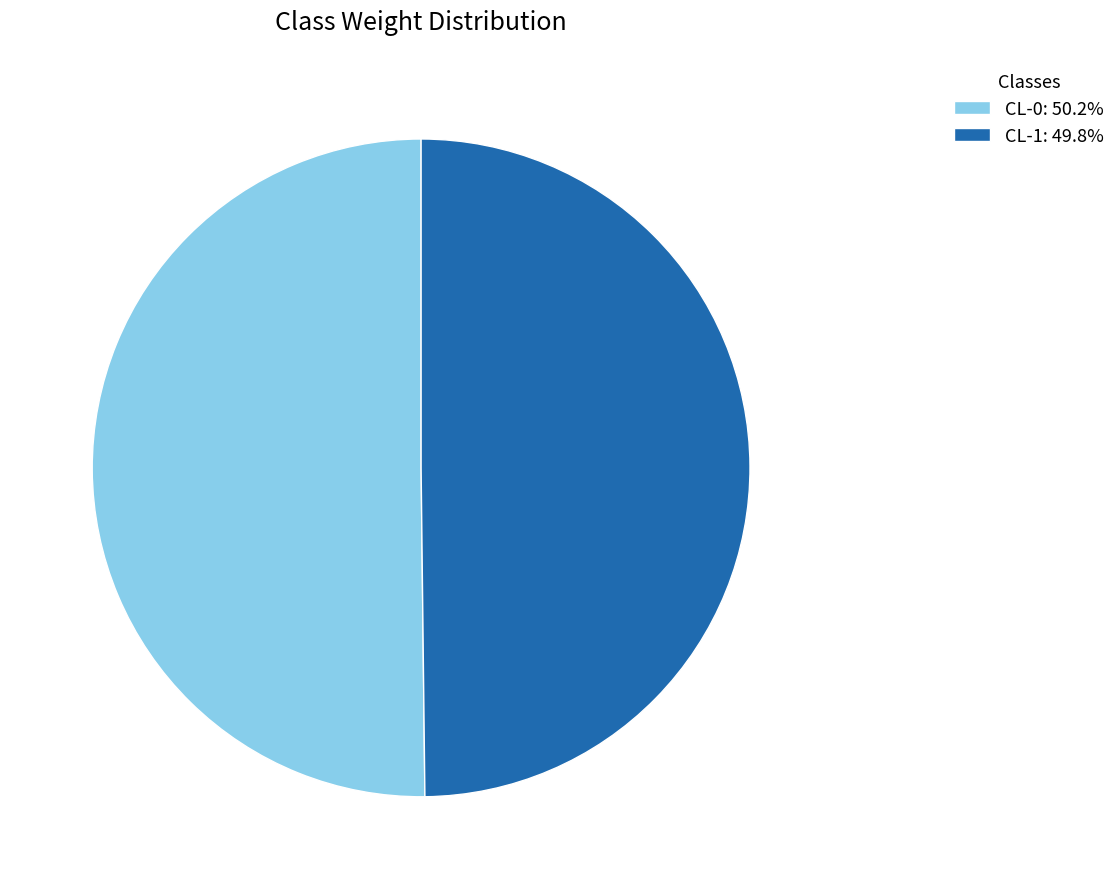

Is it true that CL-0 is 65% of the pie?

False